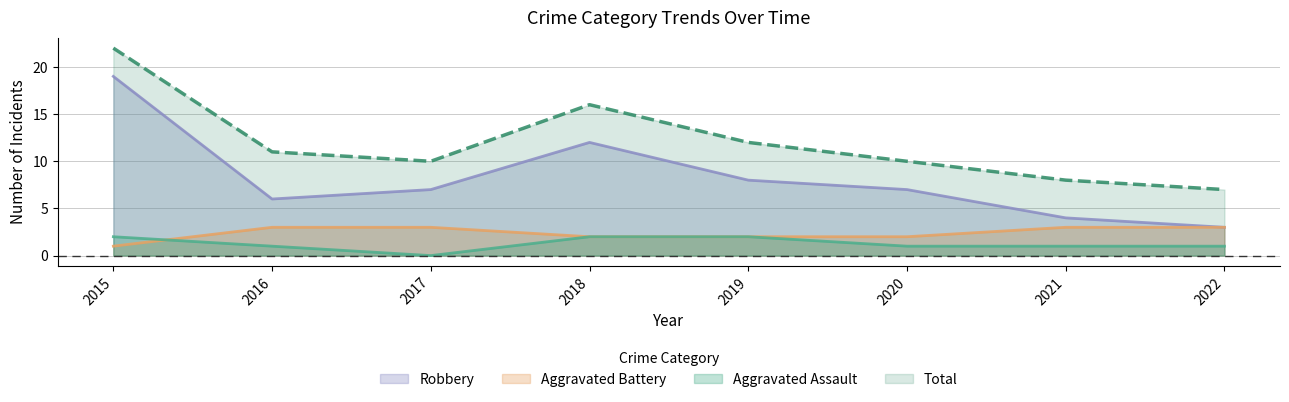

Which series has the widest spread of values?

Robbery